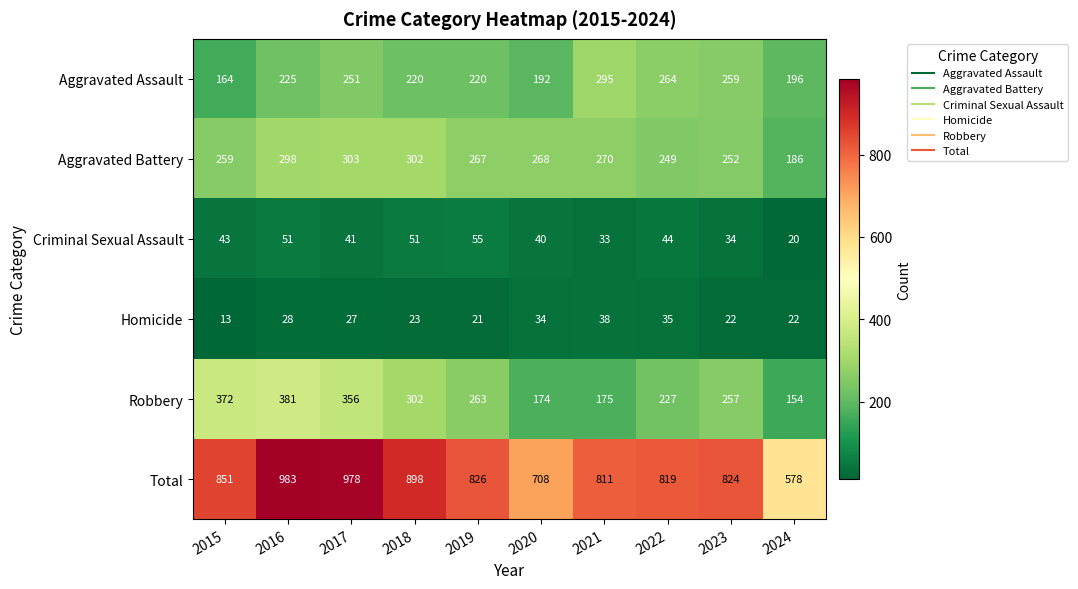

What is the difference between the Aggravated Assault values at 2016 and 2020?

33